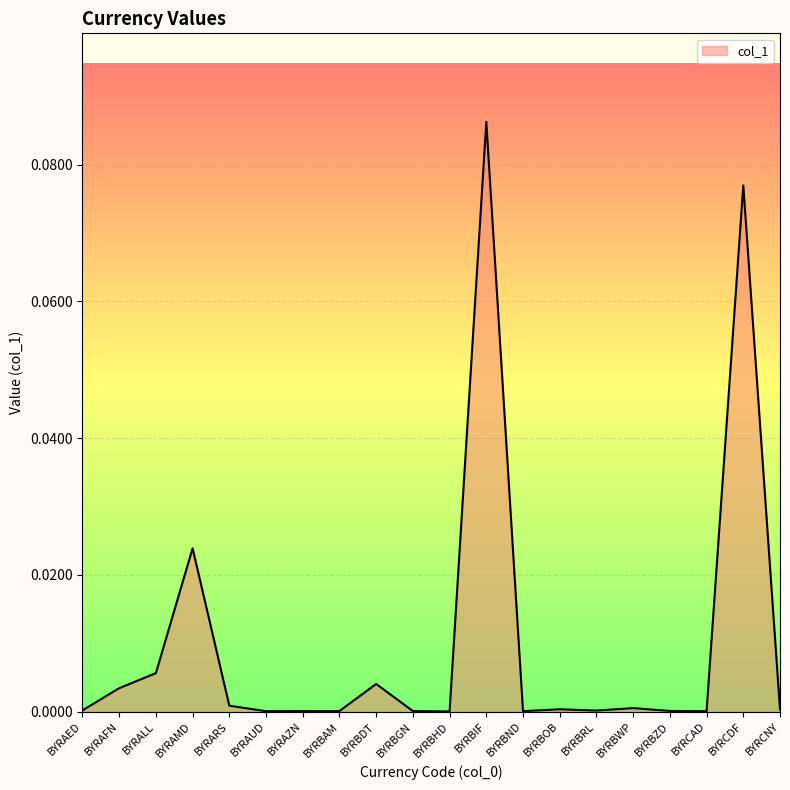

At which category does the chart reach its peak across all series?

BYRBIF